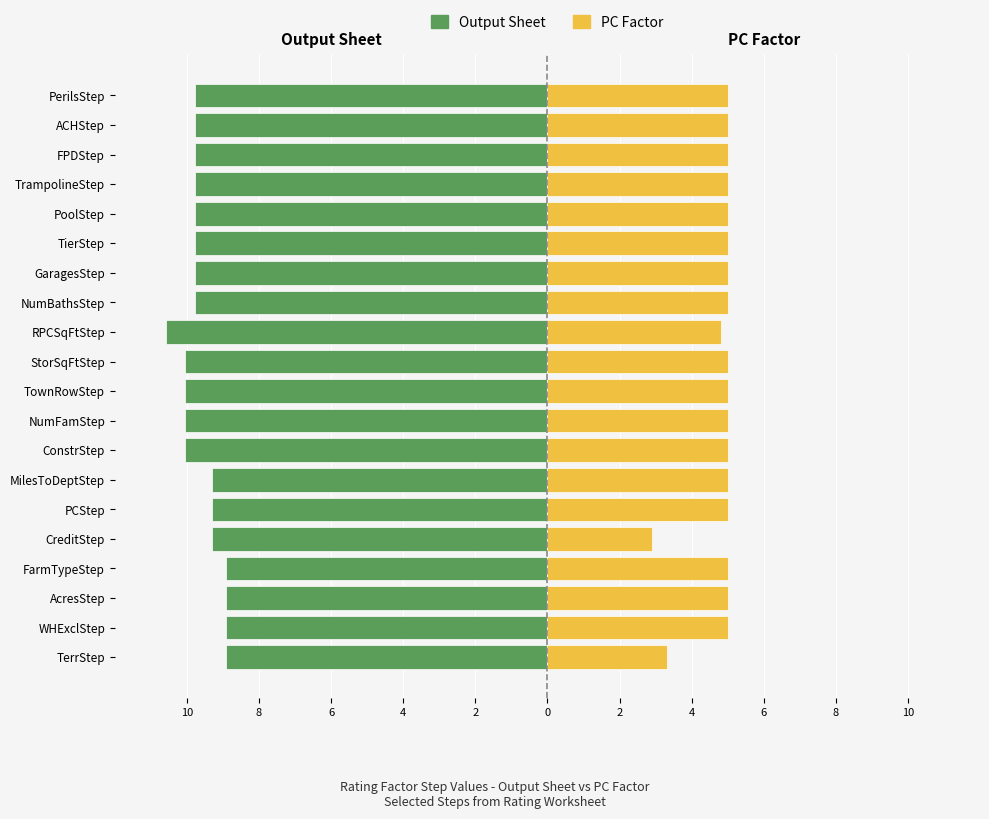

Between PCStep and ConstrStep, which series saw the biggest shift?

Output Sheet